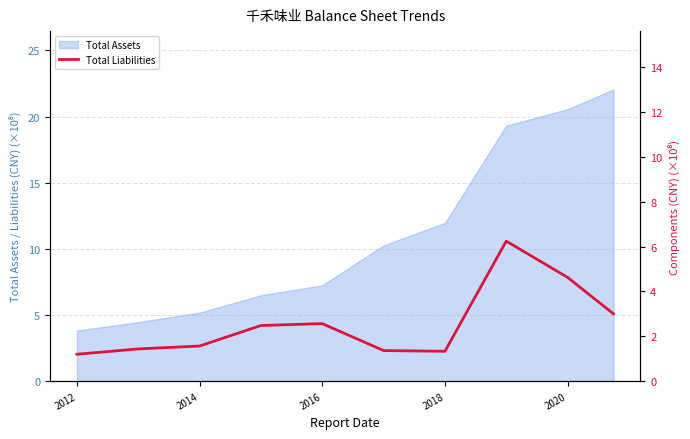

How many values are below 2?

5